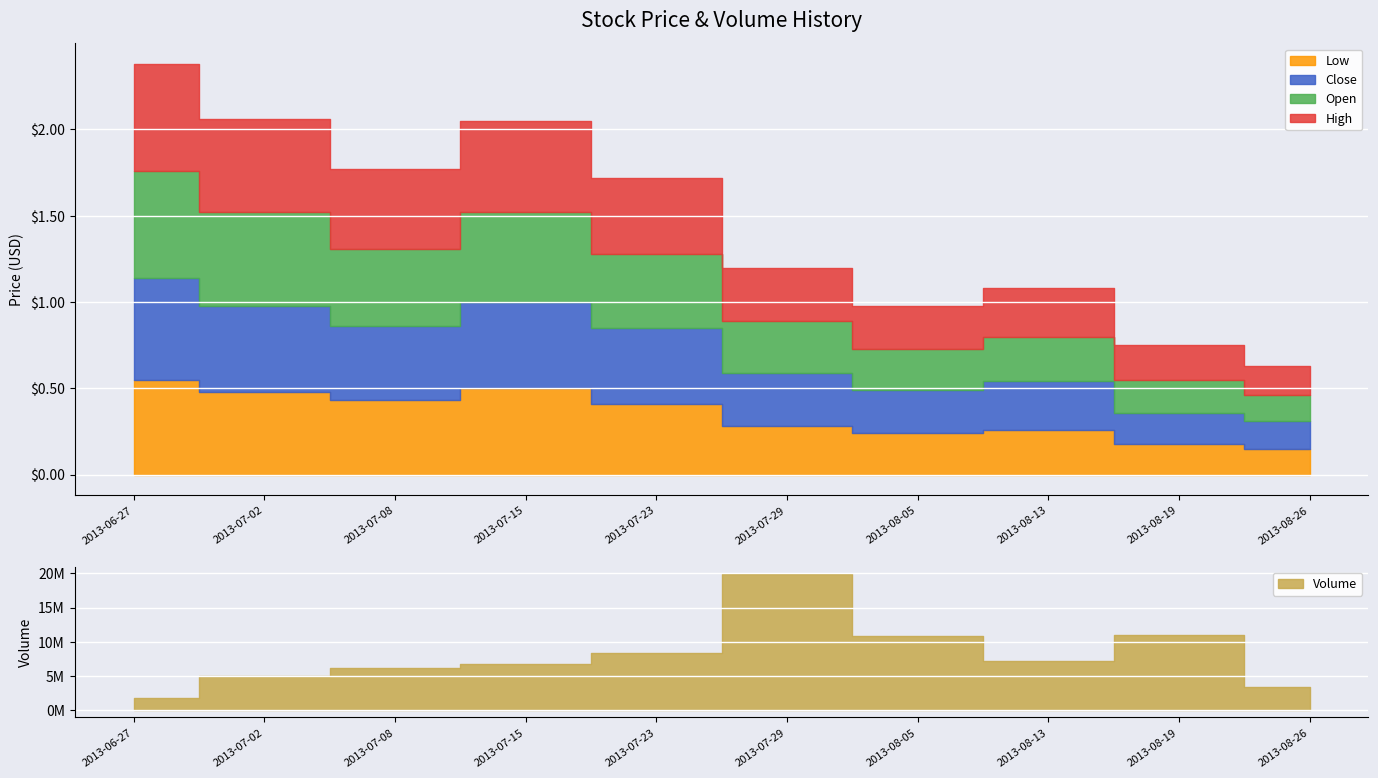

Reading left to right, extract all data points from this chart.

Close: 2013-06-27=0.6	2013-07-02=0.5	2013-07-08=0.4	2013-07-15=0.5	2013-07-23=0.4	2013-07-29=0.3	2013-08-05=0.2	2013-08-13=0.3	2013-08-19=0.2	2013-08-26=0.2
Open: 2013-06-27=0.6	2013-07-02=0.5	2013-07-08=0.5	2013-07-15=0.5	2013-07-23=0.4	2013-07-29=0.3	2013-08-05=0.2	2013-08-13=0.3	2013-08-19=0.2	2013-08-26=0.1
High: 2013-06-27=0.6	2013-07-02=0.5	2013-07-08=0.5	2013-07-15=0.5	2013-07-23=0.4	2013-07-29=0.3	2013-08-05=0.2	2013-08-13=0.3	2013-08-19=0.2	2013-08-26=0.2
Low: 2013-06-27=0.6	2013-07-02=0.5	2013-07-08=0.4	2013-07-15=0.5	2013-07-23=0.4	2013-07-29=0.3	2013-08-05=0.2	2013-08-13=0.3	2013-08-19=0.2	2013-08-26=0.1
Volume: 2013-06-27=1750100.0	2013-07-02=5043600.0	2013-07-08=6194000.0	2013-07-15=6755900.0	2013-07-23=8383000.0	2013-07-29=19961000.0	2013-08-05=10806700.0	2013-08-13=7147600.0	2013-08-19=10958700.0	2013-08-26=3381700.0